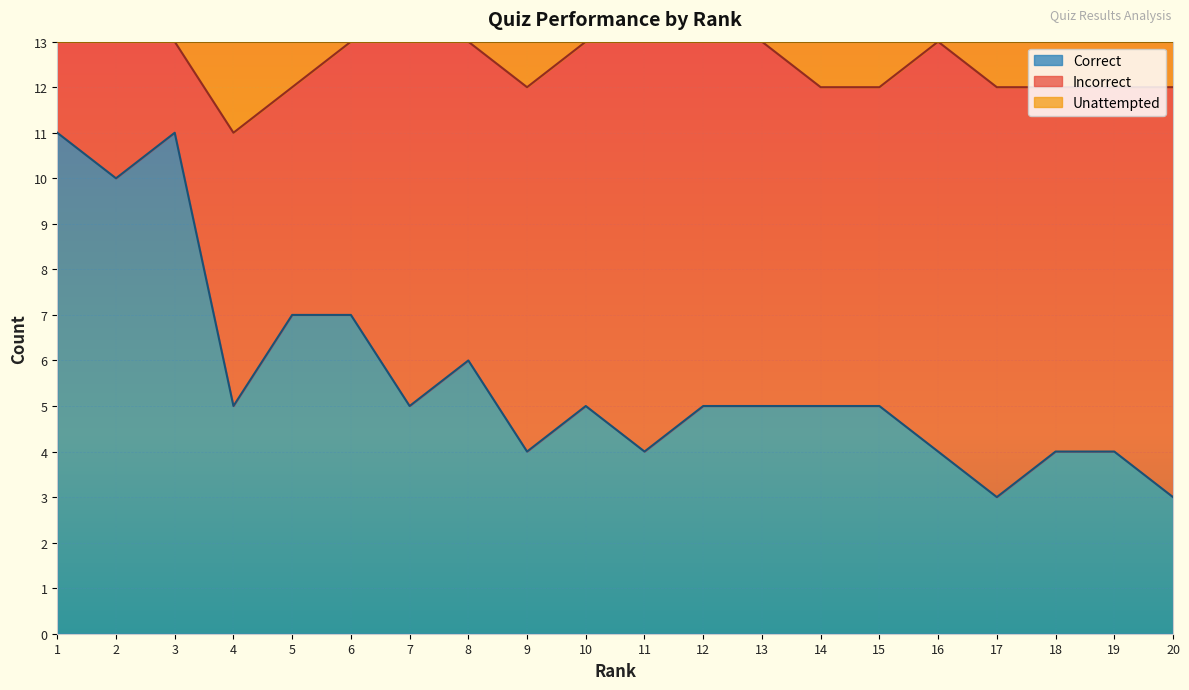

True or false: Correct and Unattempted cross at least once.

False